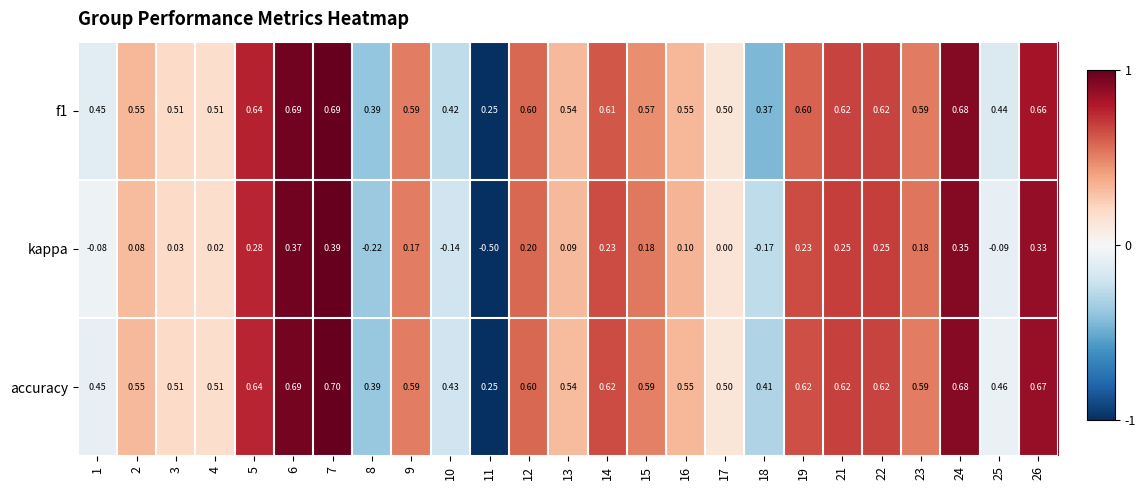

At which category does the chart reach its minimum across all series?

11